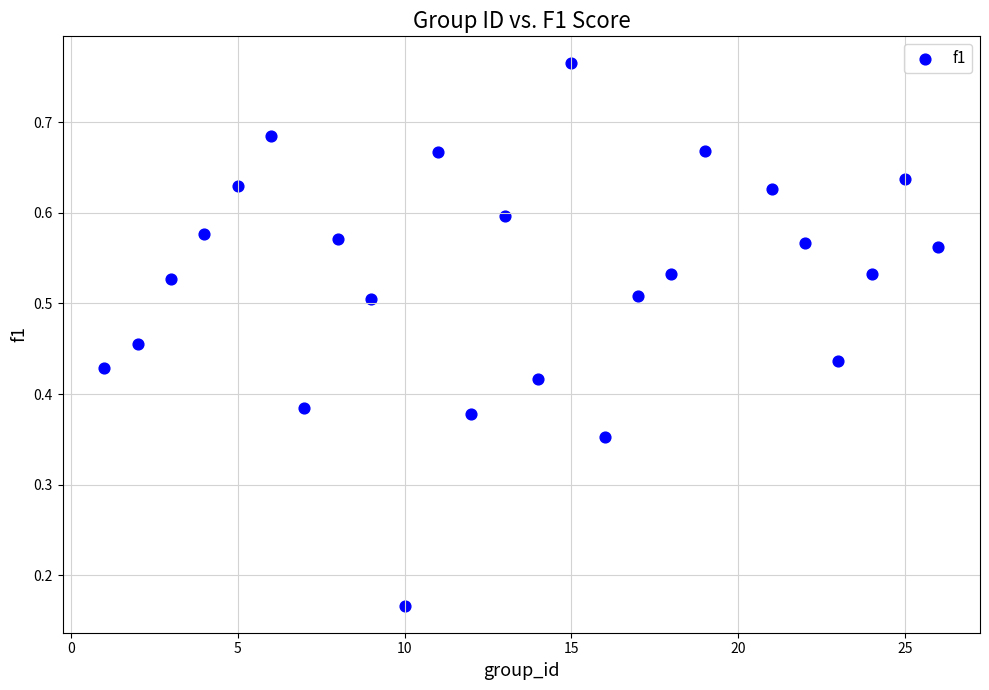

What is the range of X values (max minus min)?

25.0